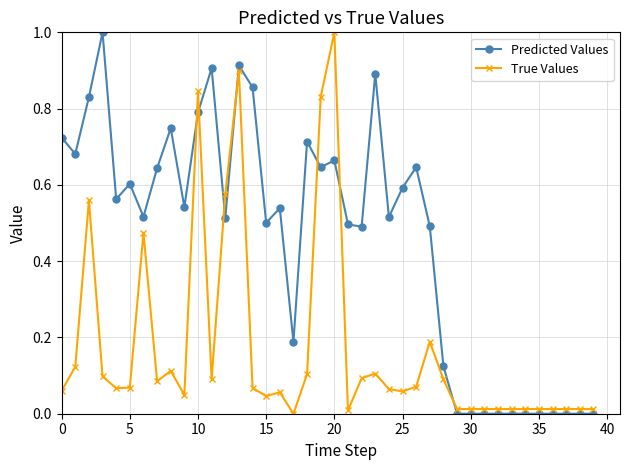

What is the difference between the maximum and minimum values in the True Values series?

1.0